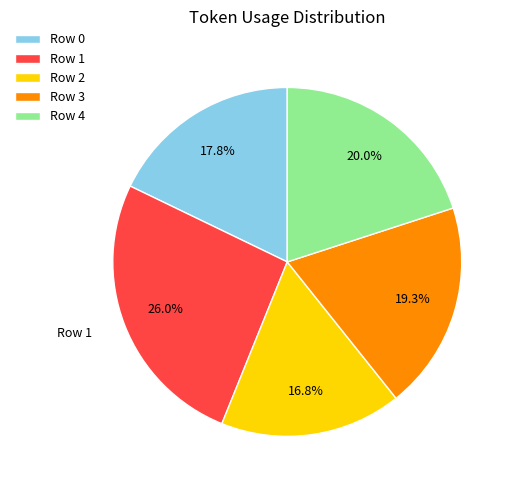

Count the number of slices in the pie.

5